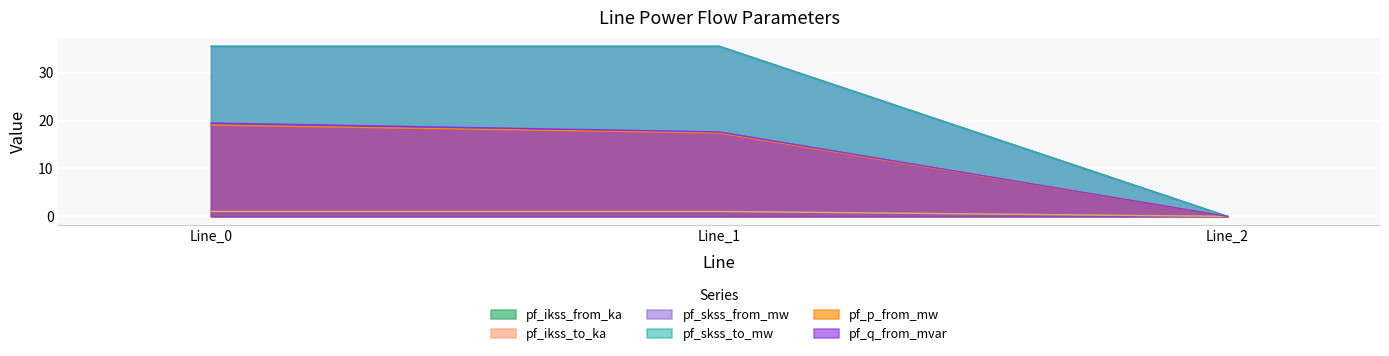

How many distinct data groups are displayed?

6